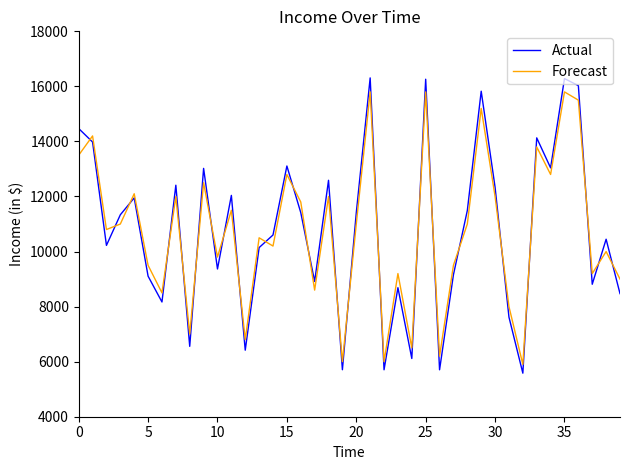

Which series ends up on top after the final intersection of Forecast and Actual?

Forecast